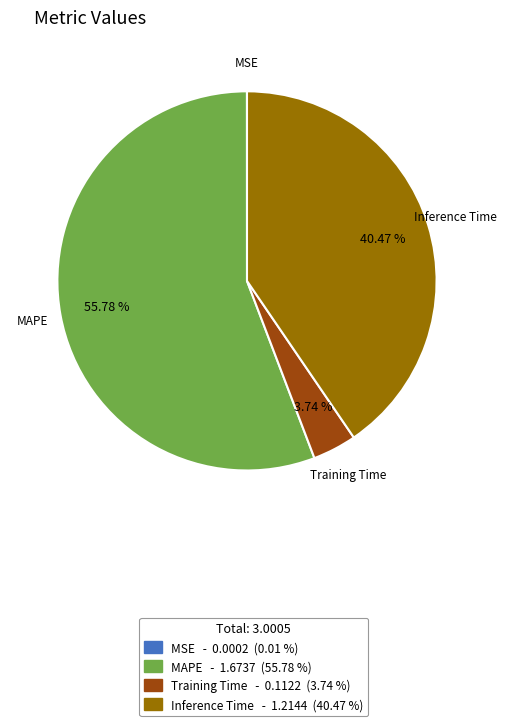

Is there any slice that represents more than half of the pie?

Yes